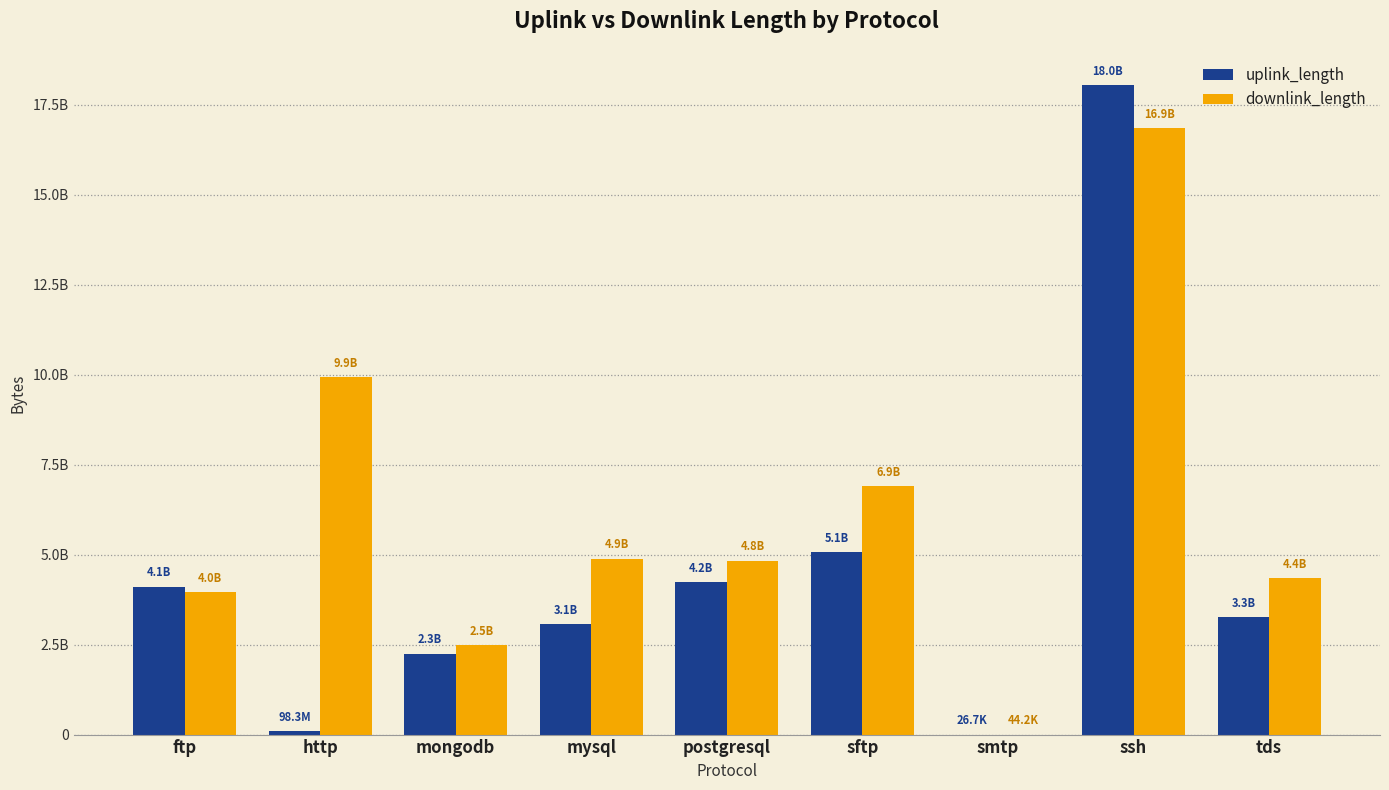

What is the average value of the uplink_length series?

4458089682